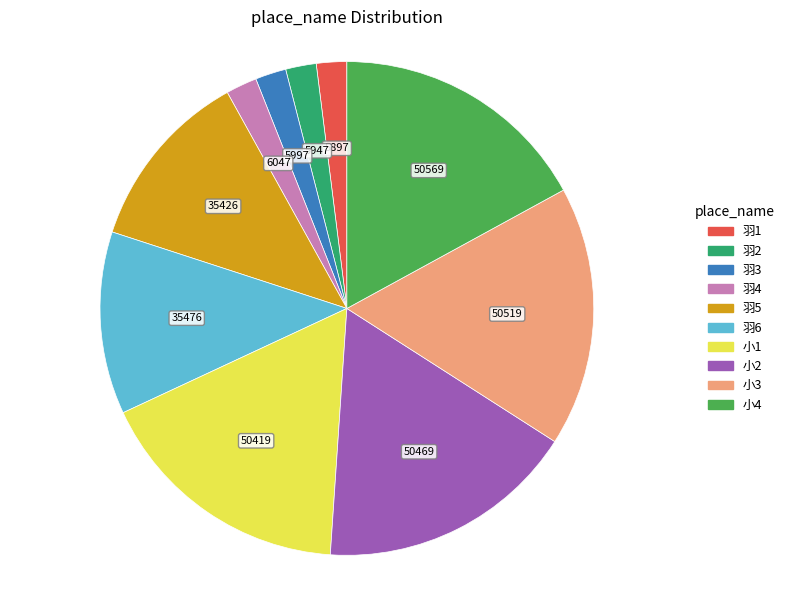

Combined, do 羽1 and 羽4 account for over 50%?

No